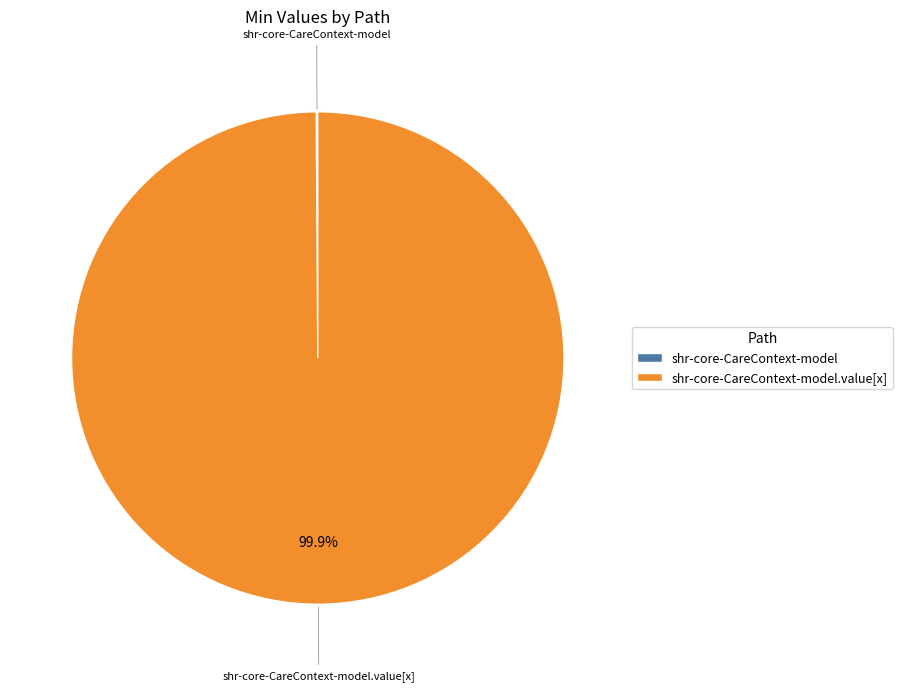

Is there a majority slice in this chart?

Yes